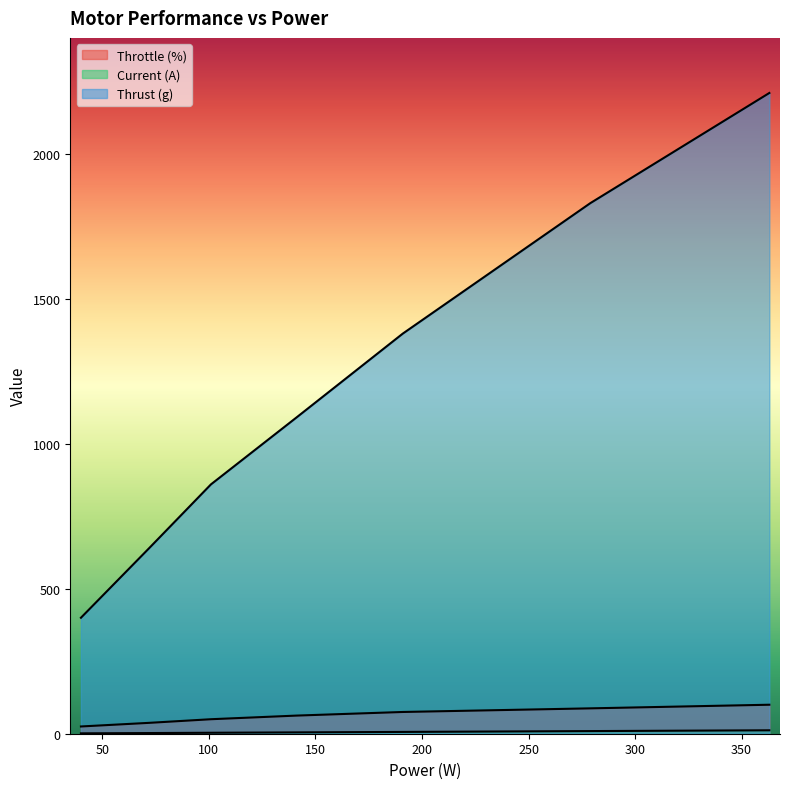

The value of Current (A) at 101 is 3.3. True or false?

True